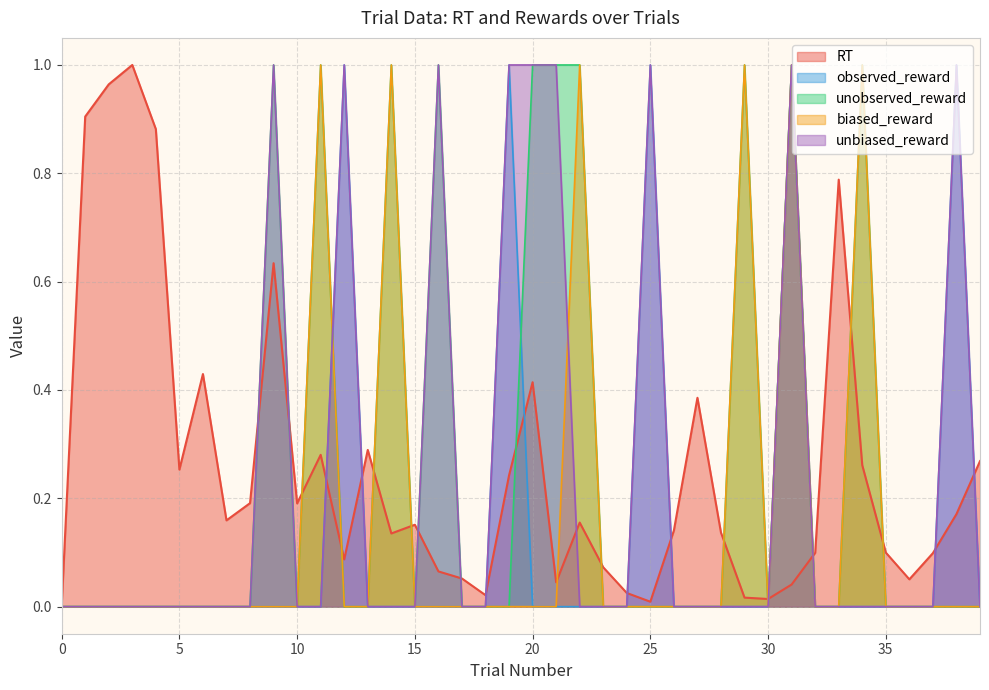

Which series changed the most between 29 and 31?

observed_reward